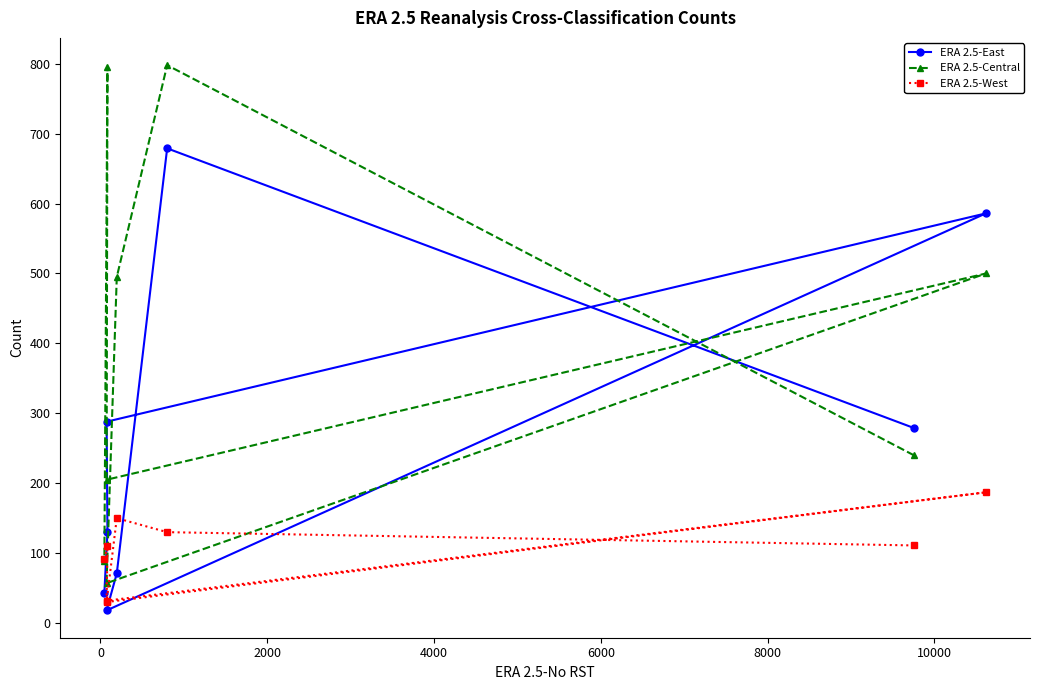

List the series in order of their peak value, lowest first.

ERA 2.5-West, ERA 2.5-East, ERA 2.5-Central